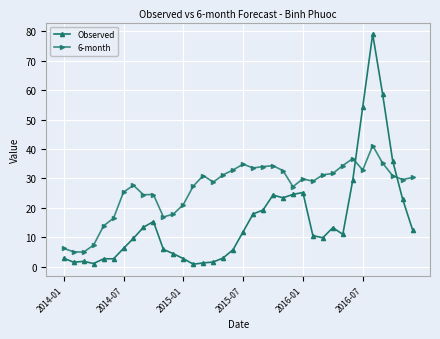

What is the difference between the second highest and second lowest values in the 6-month series?

31.7